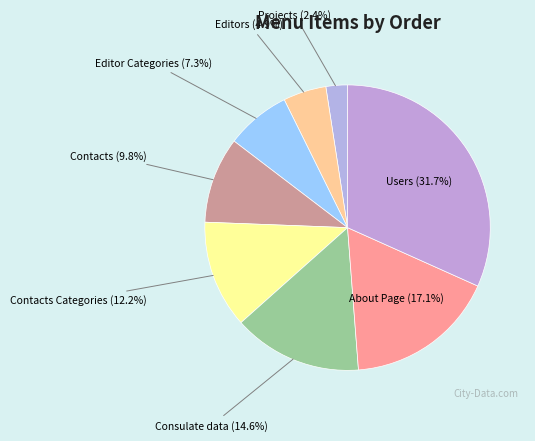

How much of the chart is everything except Editors (4.9%)?

95.1%